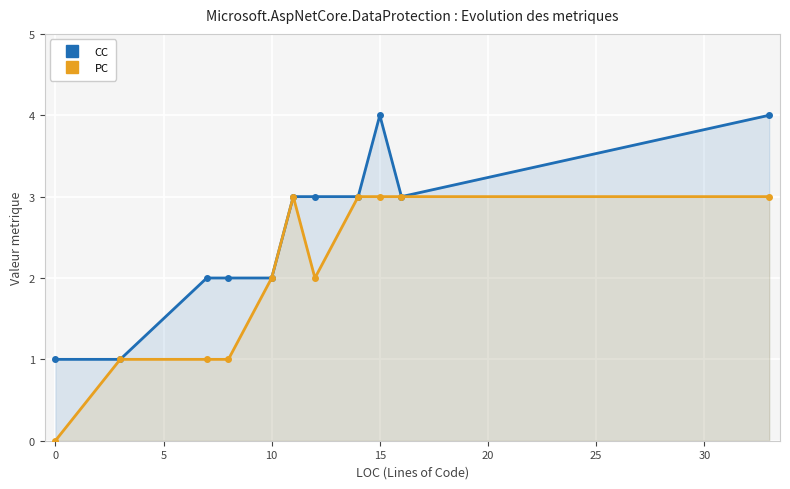

The value of PC at 15 is 3. True or false?

True